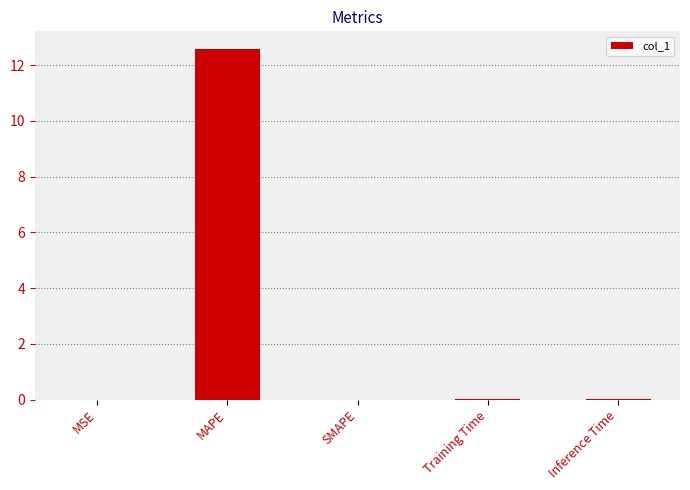

How many distinct data groups are displayed?

1